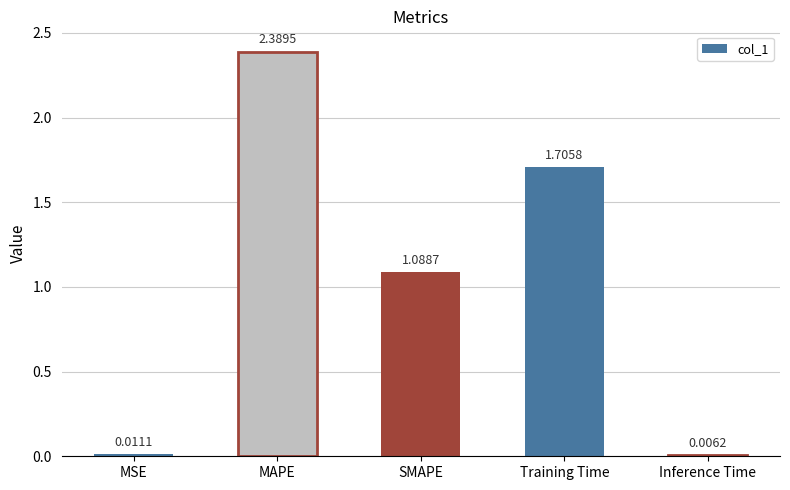

What is the sum of all values?

5.2